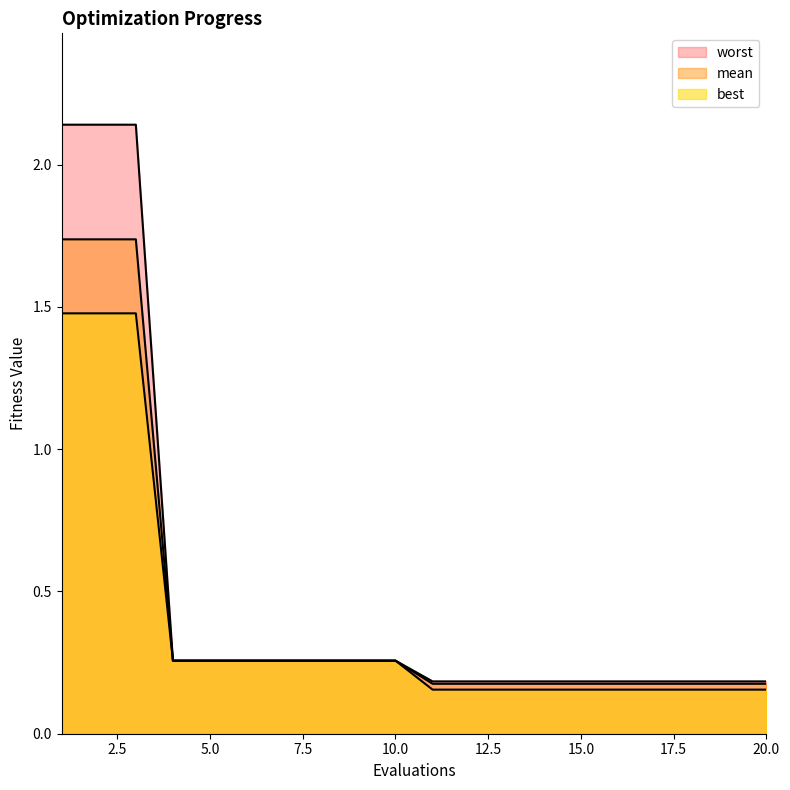

Count the number of data series in this chart.

3